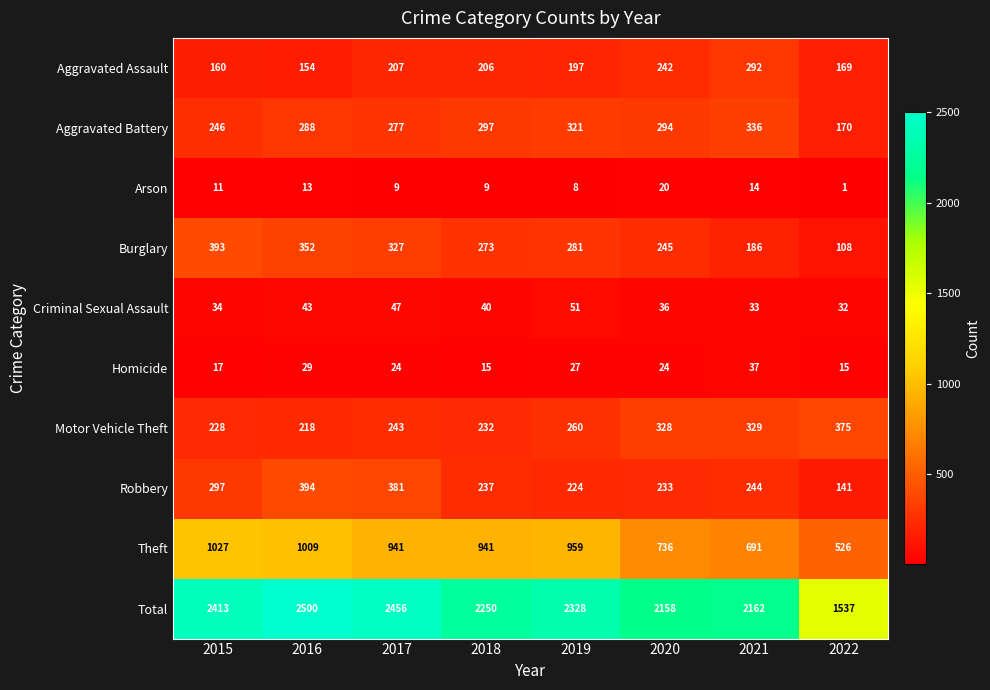

Rank the series by their maximum value, from highest to lowest.

Total, Theft, Robbery, Burglary, Motor Vehicle Theft, Aggravated Battery, Aggravated Assault, Criminal Sexual Assault, Homicide, Arson